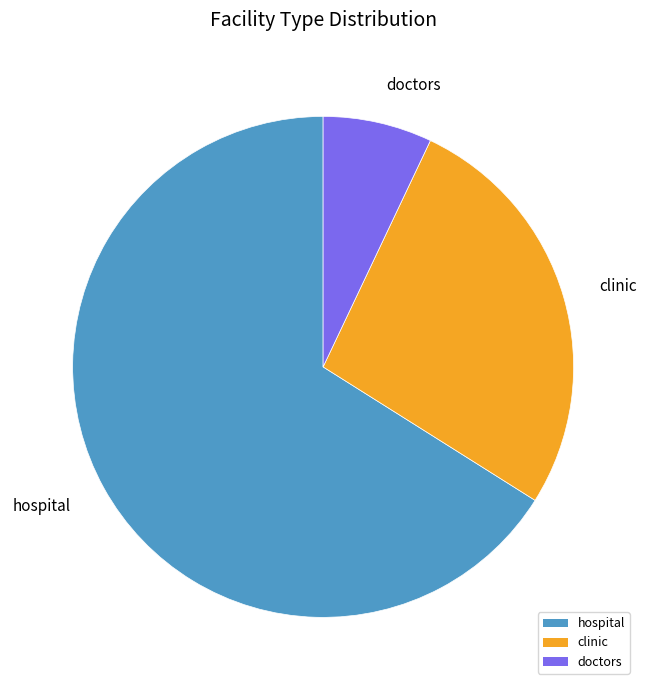

Is the sum of hospital and clinic greater than half?

Yes